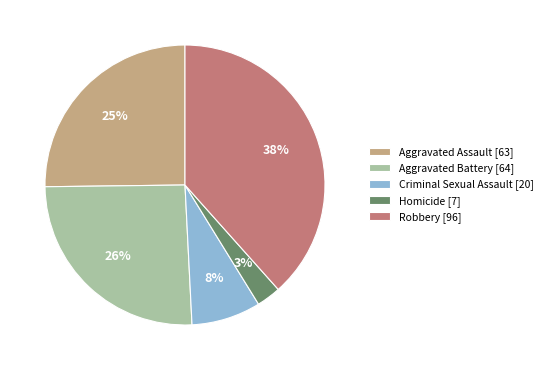

Combined, do Aggravated Battery [64] and Aggravated Assault [63] account for over 50%?

Yes